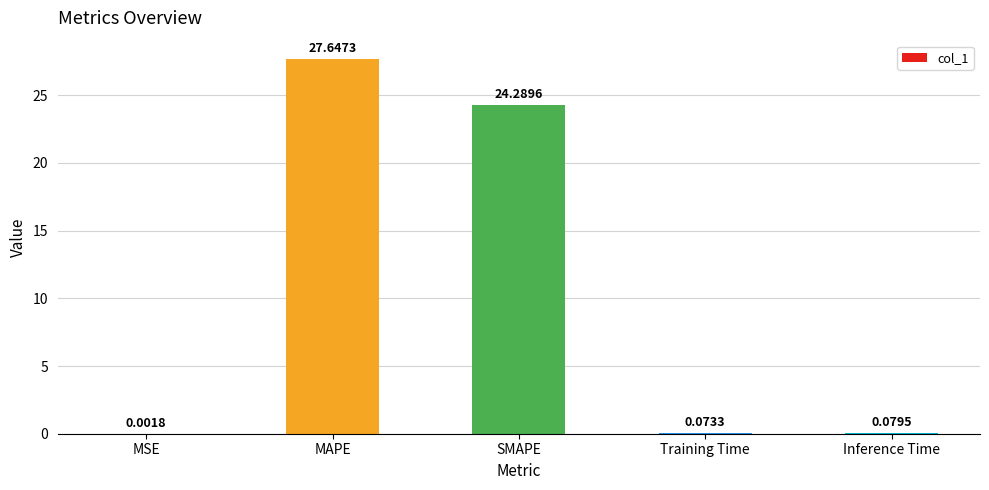

What is the change in value from MAPE to Inference Time?

-27.6